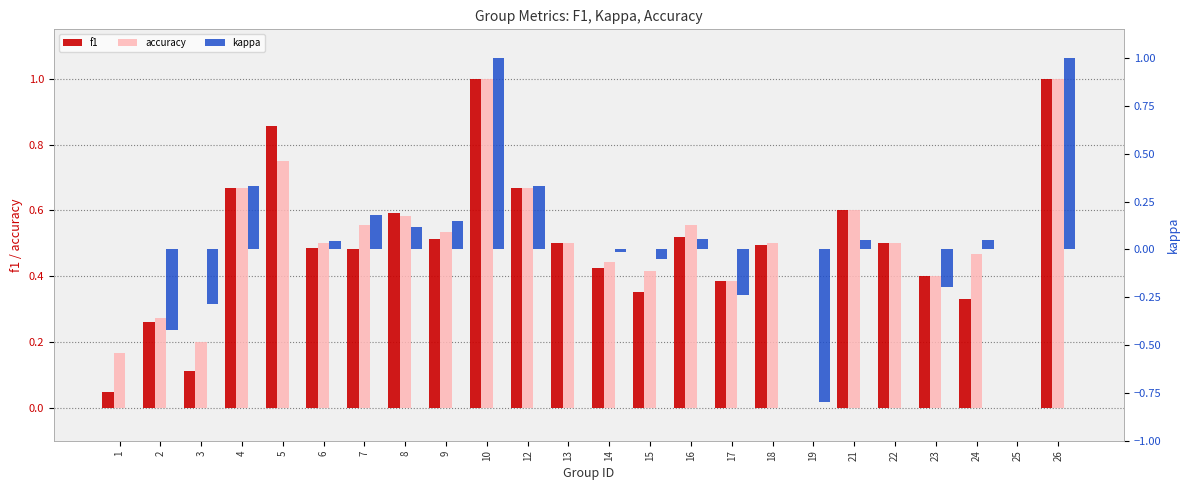

Which series has the widest spread of values?

kappa